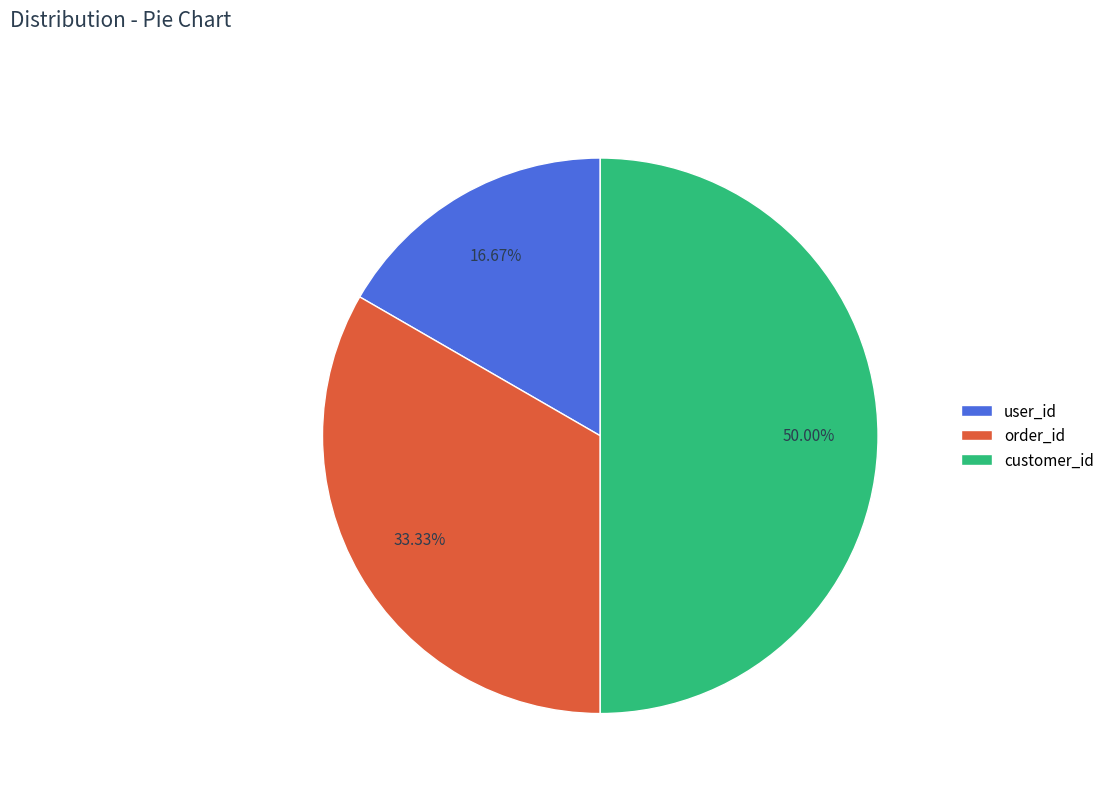

Is the sum of order_id and customer_id greater than half?

Yes